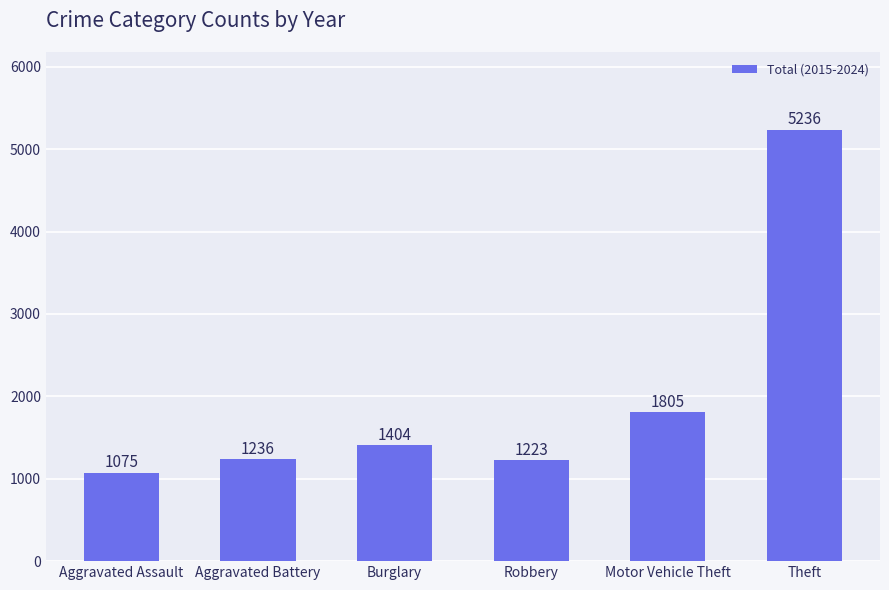

What value does the data have at Motor Vehicle Theft?

1805